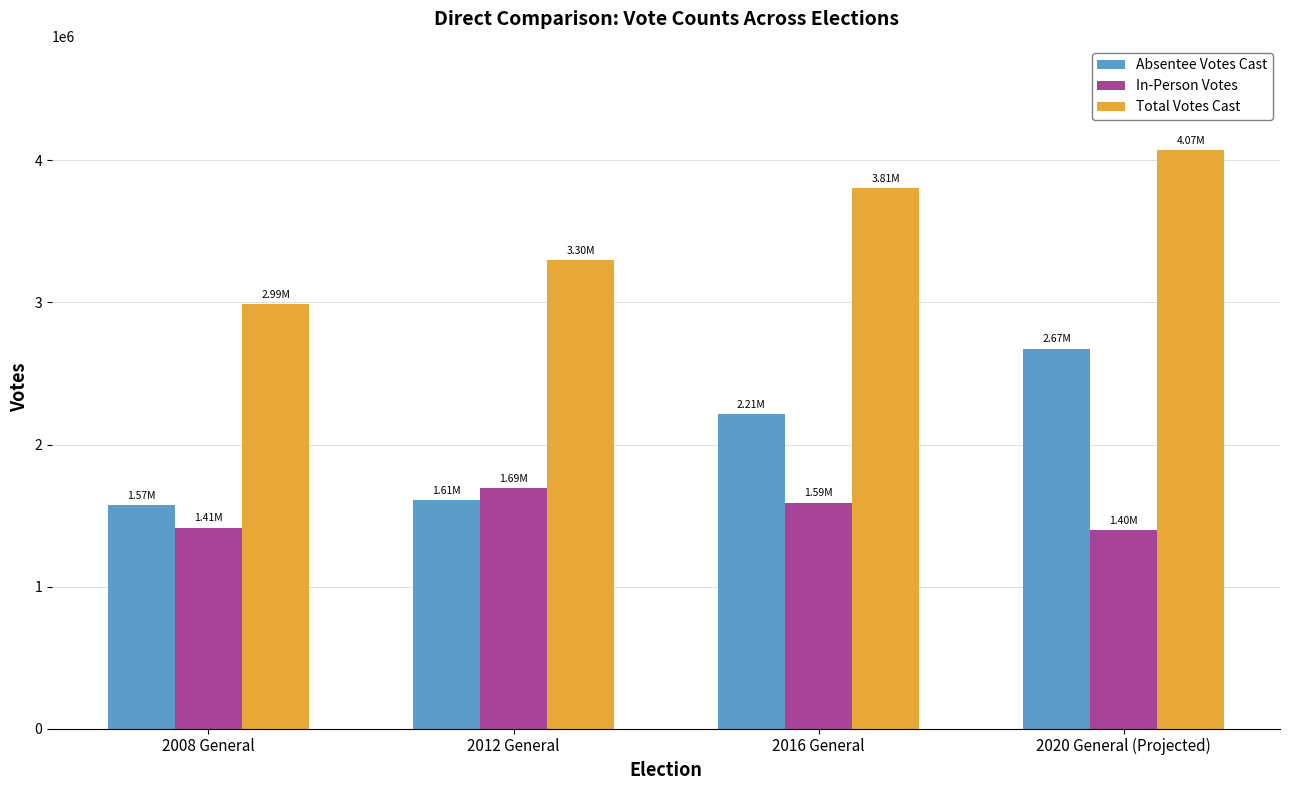

What is the label of the 3rd bar from the left?

2016 General